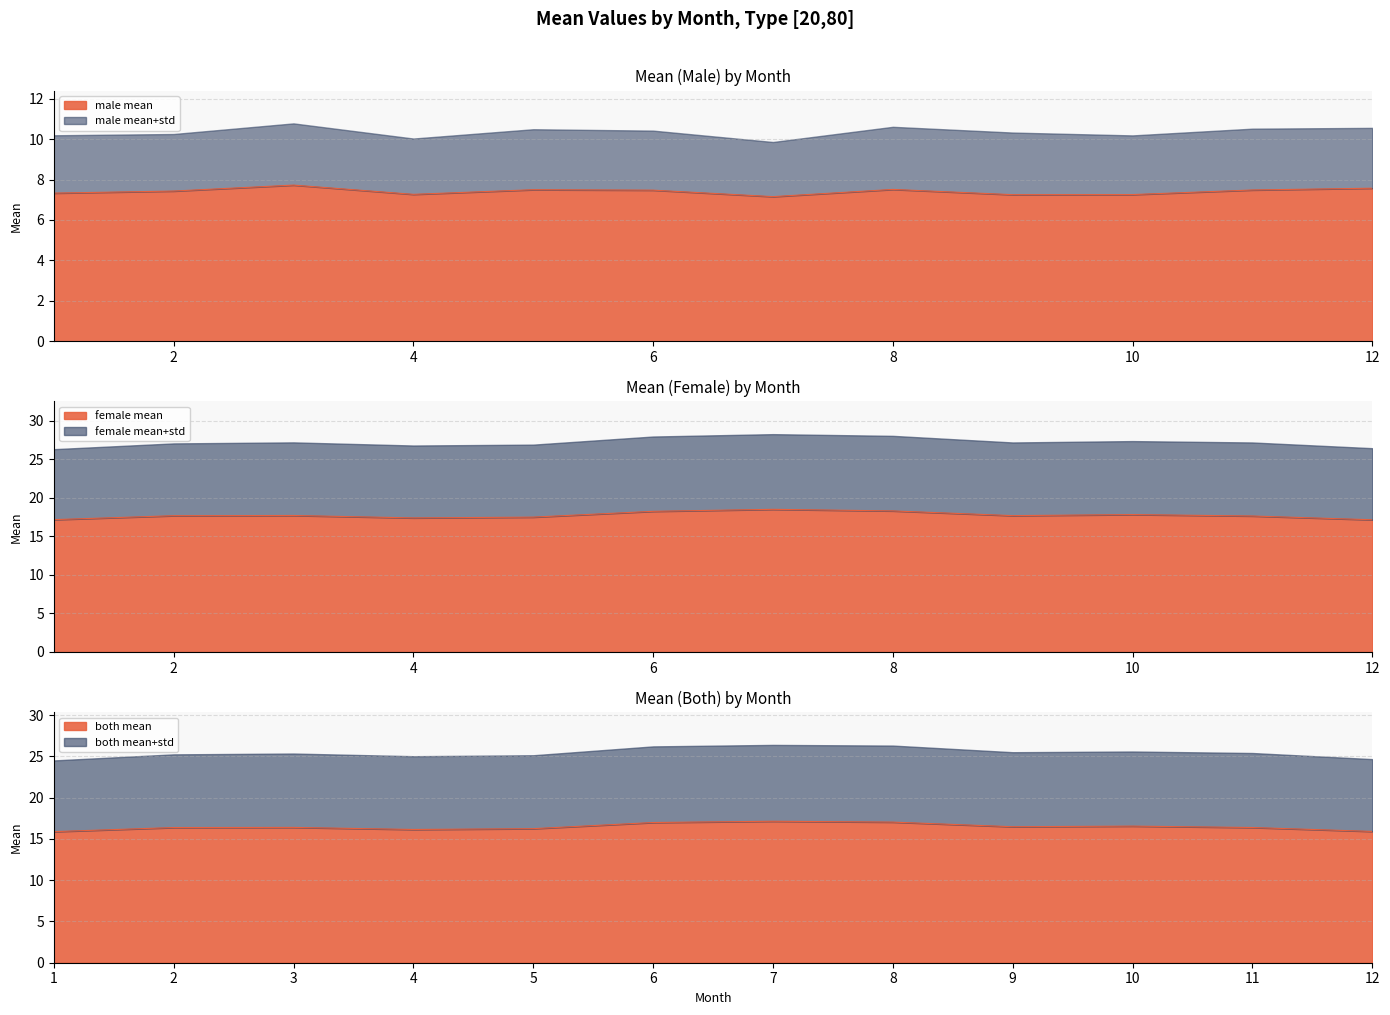

Is the value of female_mean at 2 greater than the value of male_mean at 7?

Yes